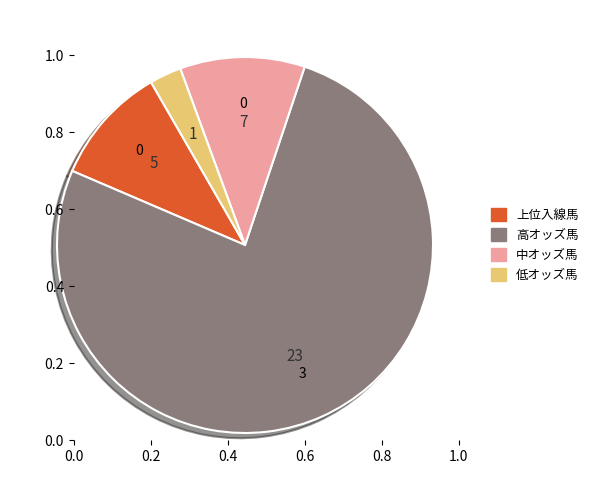

How many segments does this pie chart have?

4